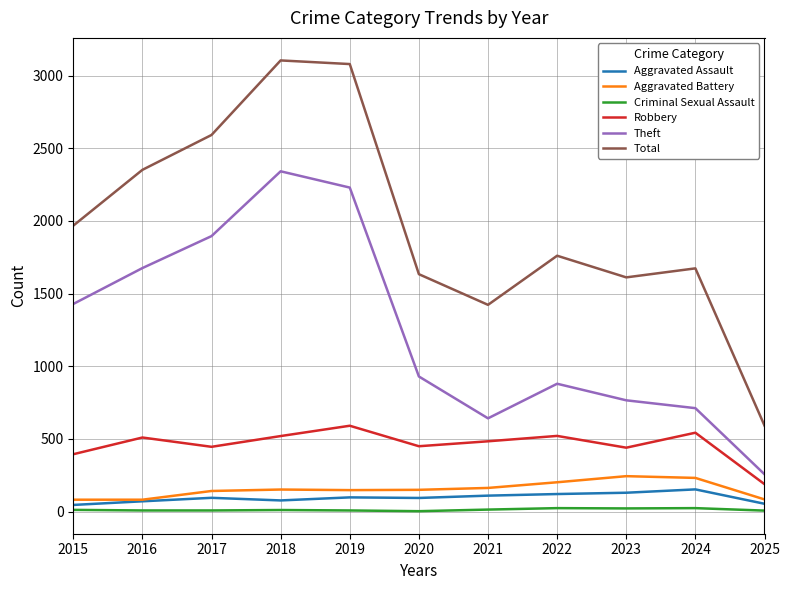

Where is the first local minimum for Theft?

2021